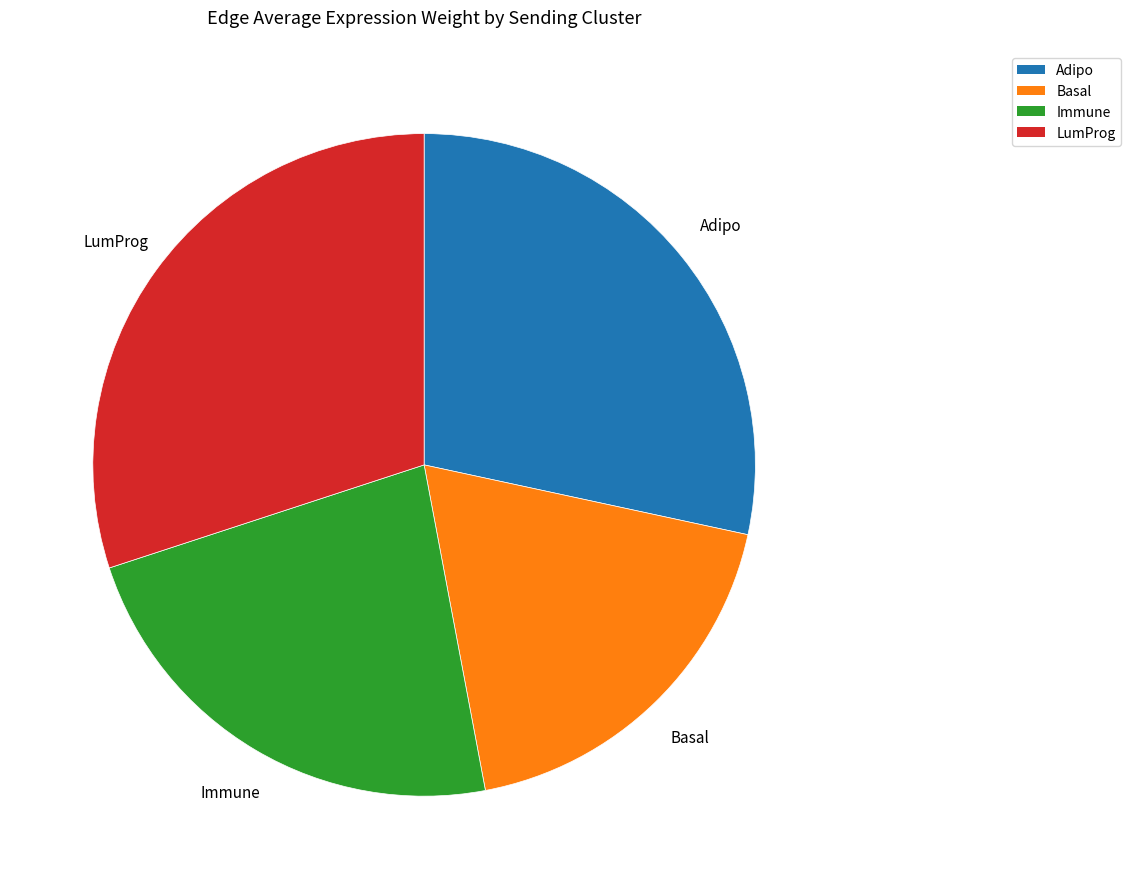

Which slice is the largest?

LumProg